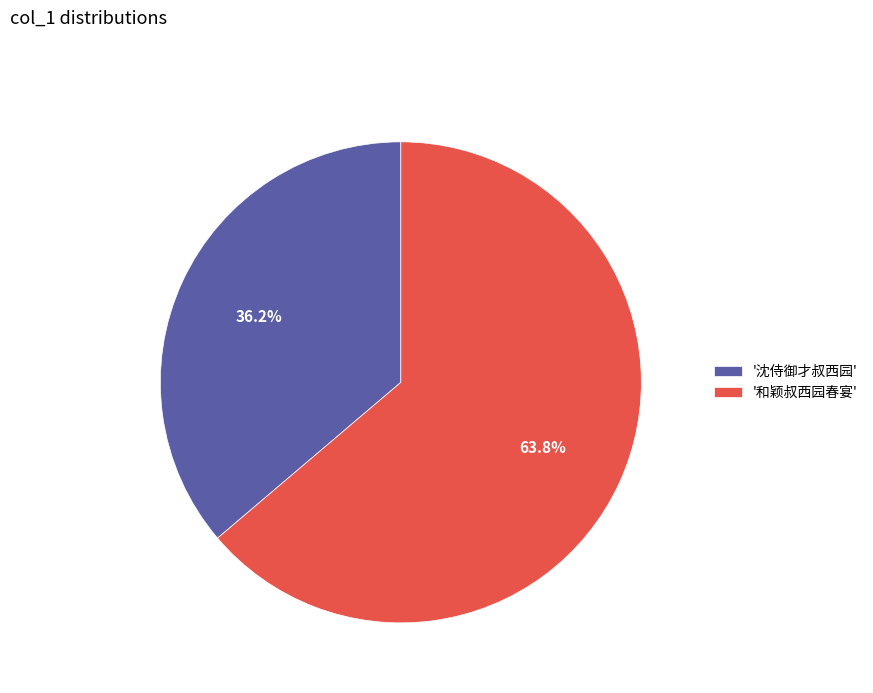

Is the sum of '和颖叔西园春宴' and '沈侍御才叔西园' greater than half?

Yes